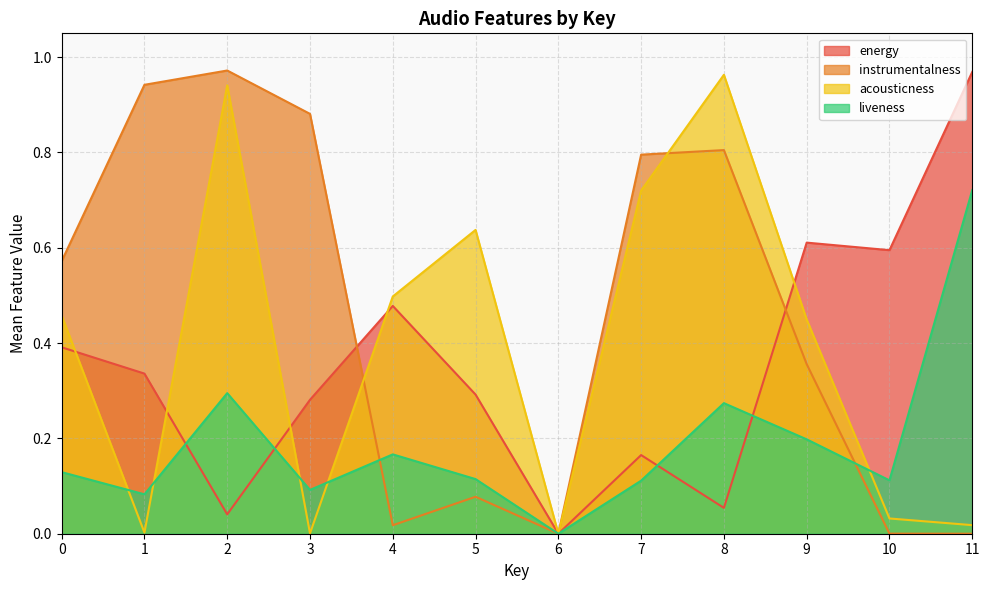

At 0, list the series in order from largest to smallest.

instrumentalness, acousticness, energy, liveness